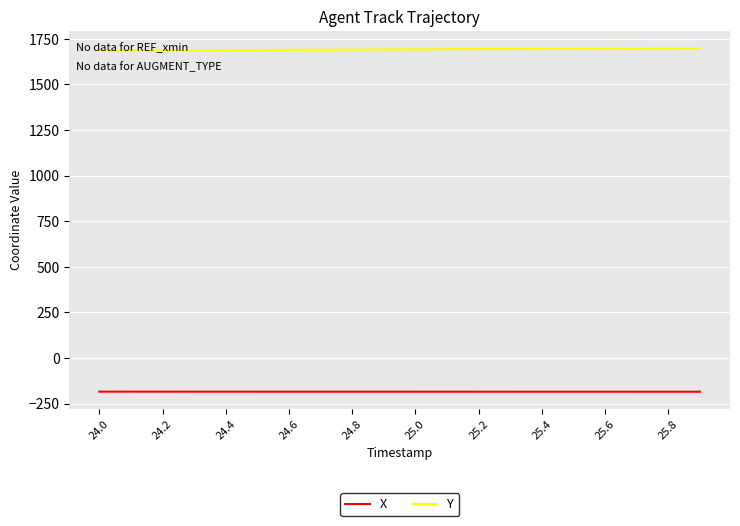

What is the minimum value for Y?

1685.3